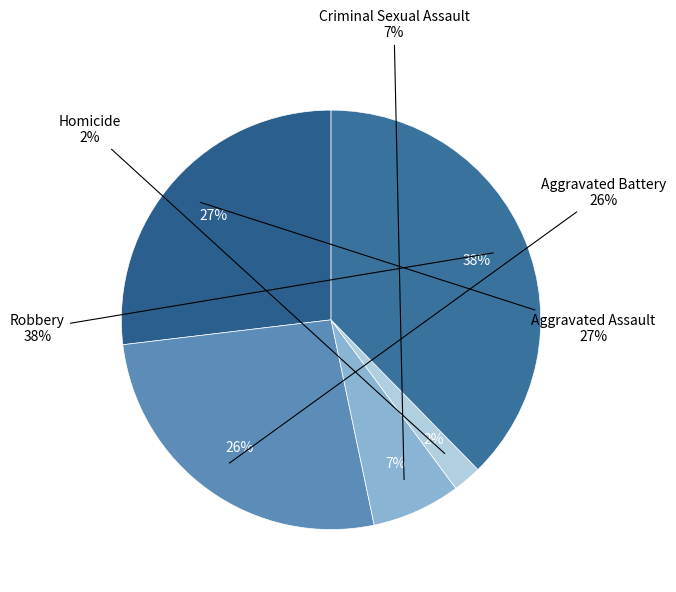

To the nearest percent, what portion does Aggravated Battery represent?

26%